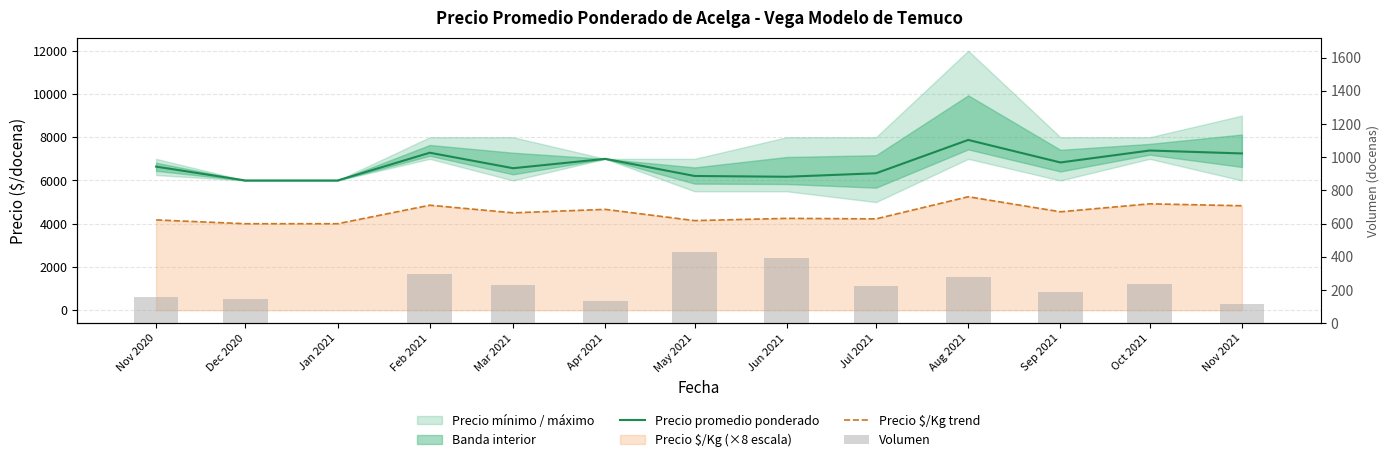

Reading right to left, what are all the values shown in this chart?

Precio promedio ponderado: Nov 2021=7250	Oct 2021=7386	Sep 2021=6833	Aug 2021=7875	Jul 2021=6333	Jun 2021=6172	May 2021=6208	Apr 2021=7000	Mar 2021=6567	Feb 2021=7283	Jan 2021=6000	Dec 2020=6000	Nov 2020=6641
Precio $/Kg trend: Nov 2021=4832	Oct 2021=4920	Sep 2021=4552	Aug 2021=5248	Jul 2021=4224	Jun 2021=4248	May 2021=4144	Apr 2021=4664	Mar 2021=4504	Feb 2021=4856	Jan 2021=4000	Dec 2020=4000	Nov 2020=4176
Volumen: Nov 2021=115	Oct 2021=235	Sep 2021=190	Aug 2021=280	Jul 2021=225	Jun 2021=395	May 2021=430	Apr 2021=135	Mar 2021=230	Feb 2021=295	Jan 2021=0	Dec 2020=145	Nov 2020=155